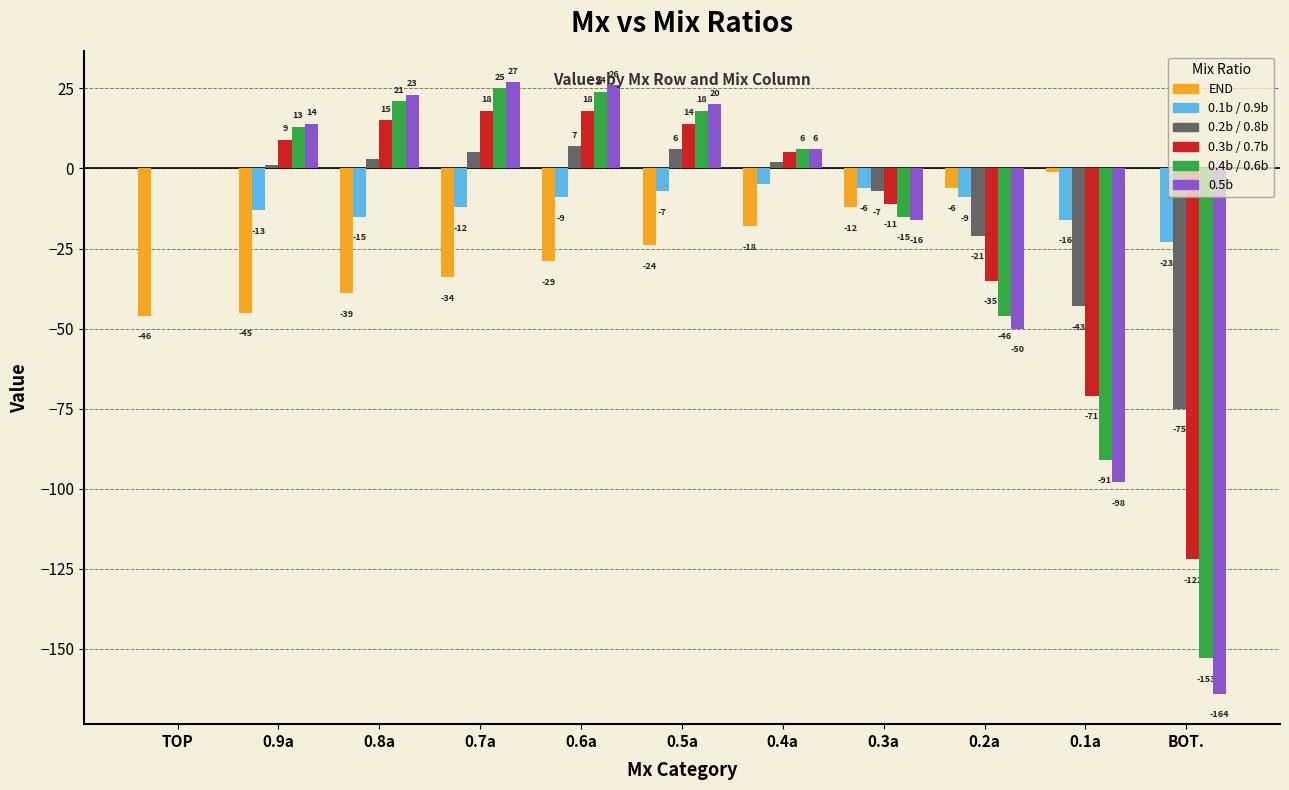

Count the number of data series in this chart.

6